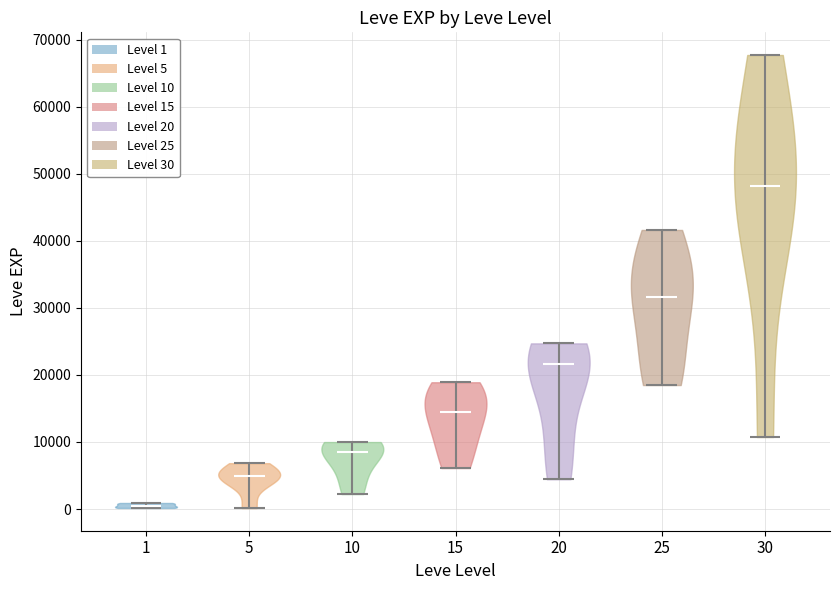

Reading left to right, read every violin against the y-axis: where its median line is, and the lowest and highest points it reaches. The values are not printed on the chart, so give them approximately, as read against the axis.

1: median line 1000, lowest point 0, highest point 1000
5: median line 5000, lowest point 0, highest point 7000
10: median line 8000, lowest point 2000, highest point 10000
15: median line 15000, lowest point 6000, highest point 19000
20: median line 22000, lowest point 4000, highest point 25000
25: median line 32000, lowest point 18000, highest point 42000
30: median line 48000, lowest point 11000, highest point 68000